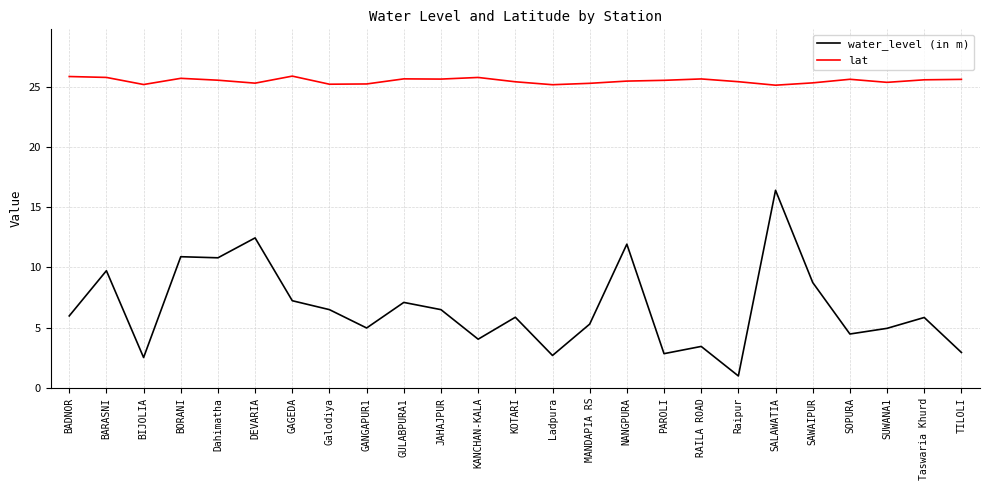

Which series has the largest range (max minus min)?

water_level (in m)